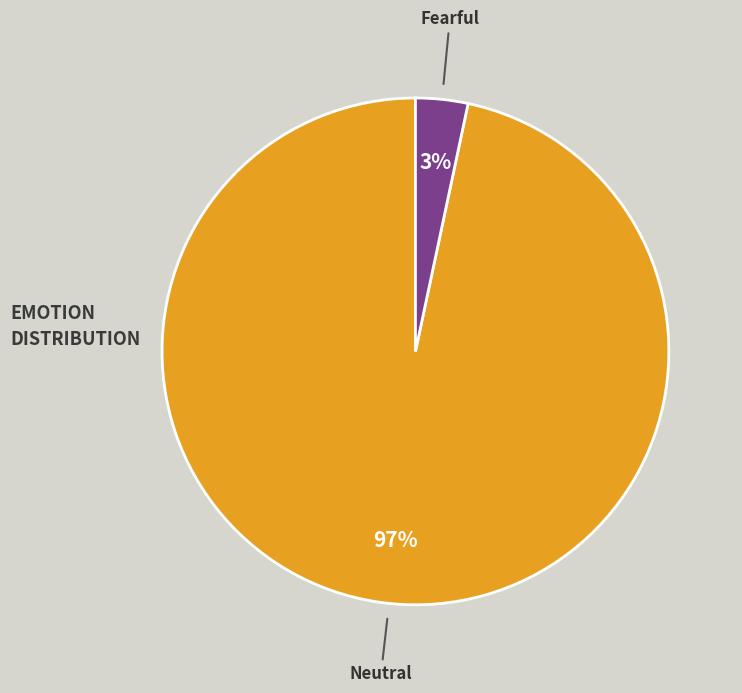

To the nearest percent, what is the combined percentage of Fearful and Neutral?

100%